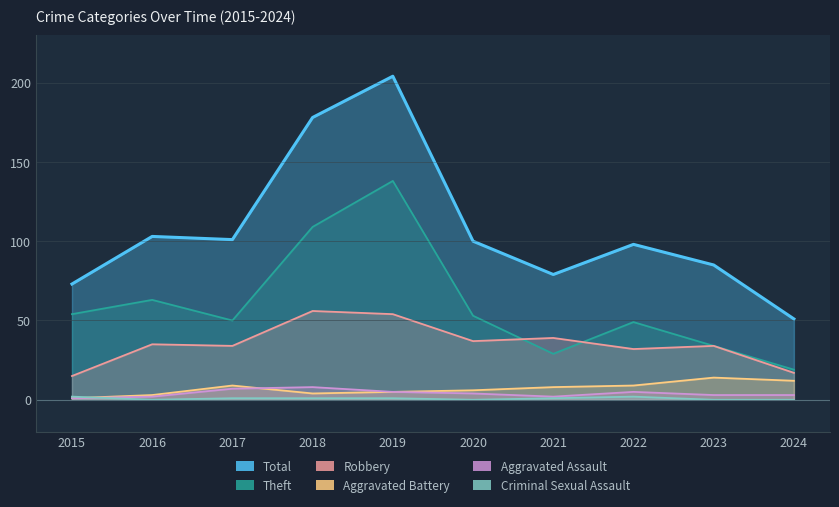

Rank the series at 2016 from highest to lowest value.

Total, Theft, Robbery, Aggravated Battery, Aggravated Assault, Criminal Sexual Assault